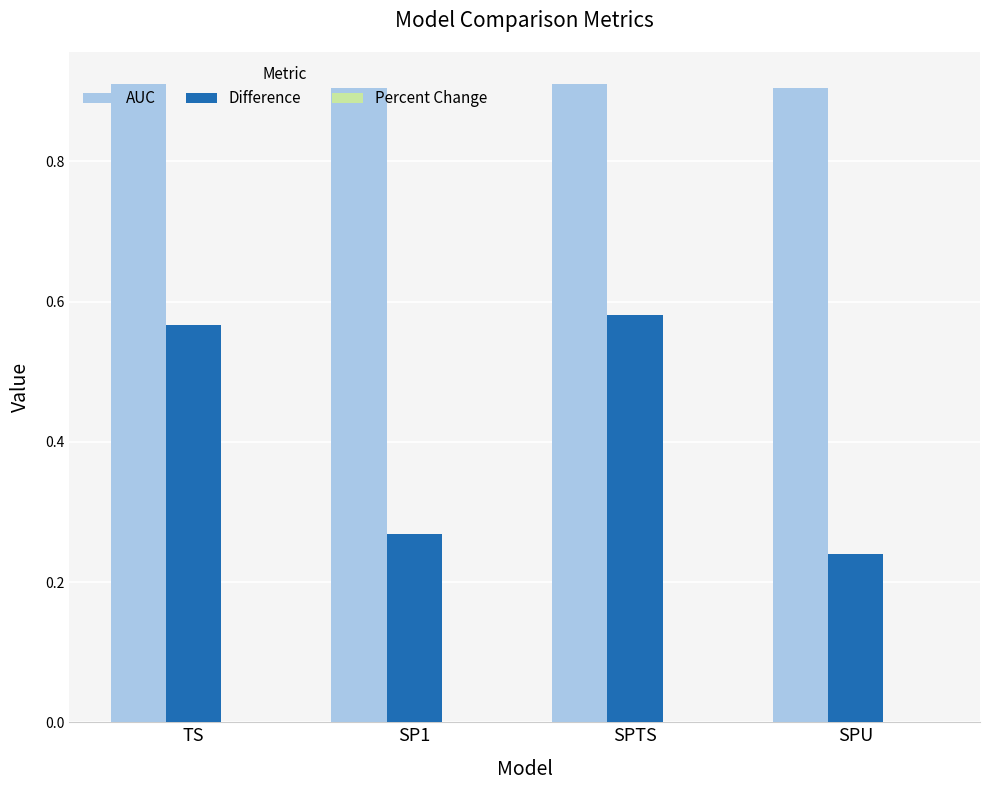

Count the number of data series in this chart.

2